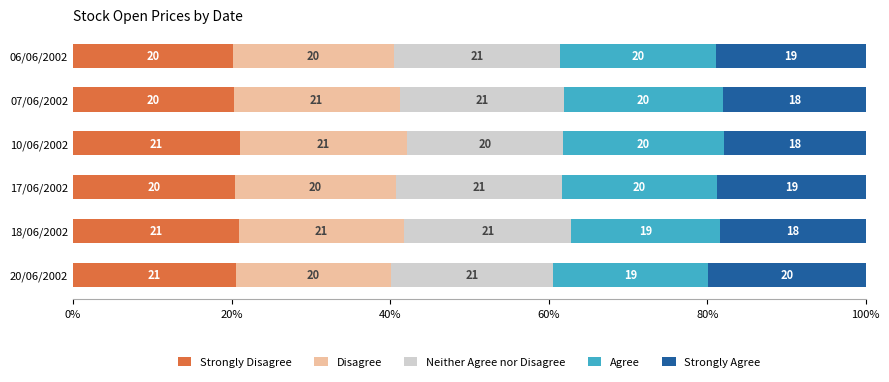

What is the total value across all series at 07/06/2002?

100.0